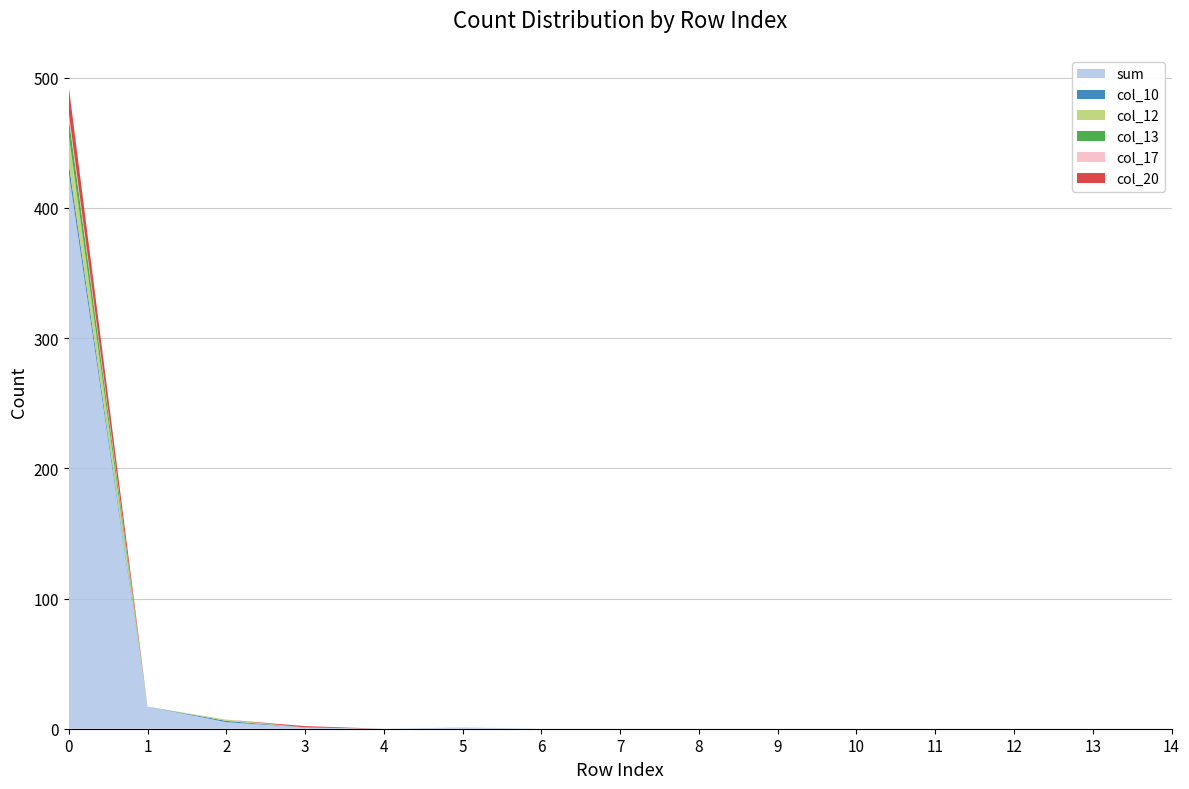

Reading left to right, transcribe all the data shown in this chart.

sum: 427	17	5	1	0	1	0	0	0	0	0	0	0	0	0
col_10: 7	0	1	0	0	0	0	0	0	0	0	0	0	0	0
col_12: 22	0	1	0	0	0	0	0	0	0	0	0	0	0	0
col_13: 13	0	0	0	0	0	0	0	0	0	0	0	0	0	0
col_17: 4	0	0	0	0	0	0	0	0	0	0	0	0	0	0
col_20: 20	0	0	1	0	0	0	0	0	0	0	0	0	0	0